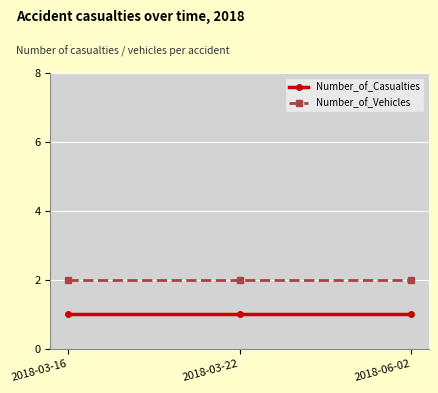

Is this an area chart (filled region under the line)?

No